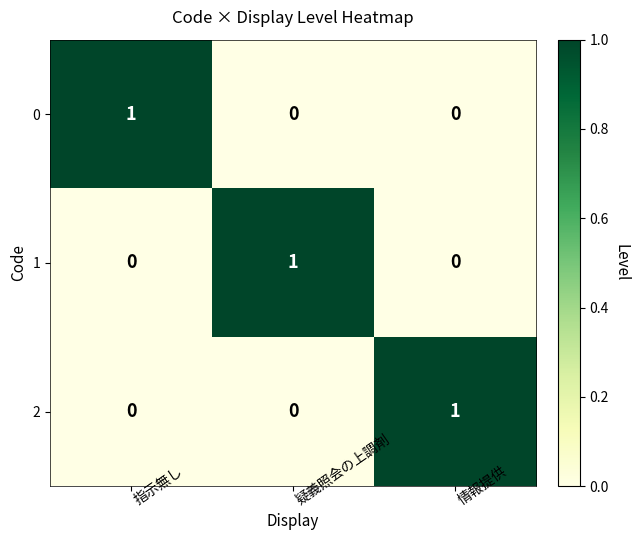

At how many categories does at least one series exceed 0?

3